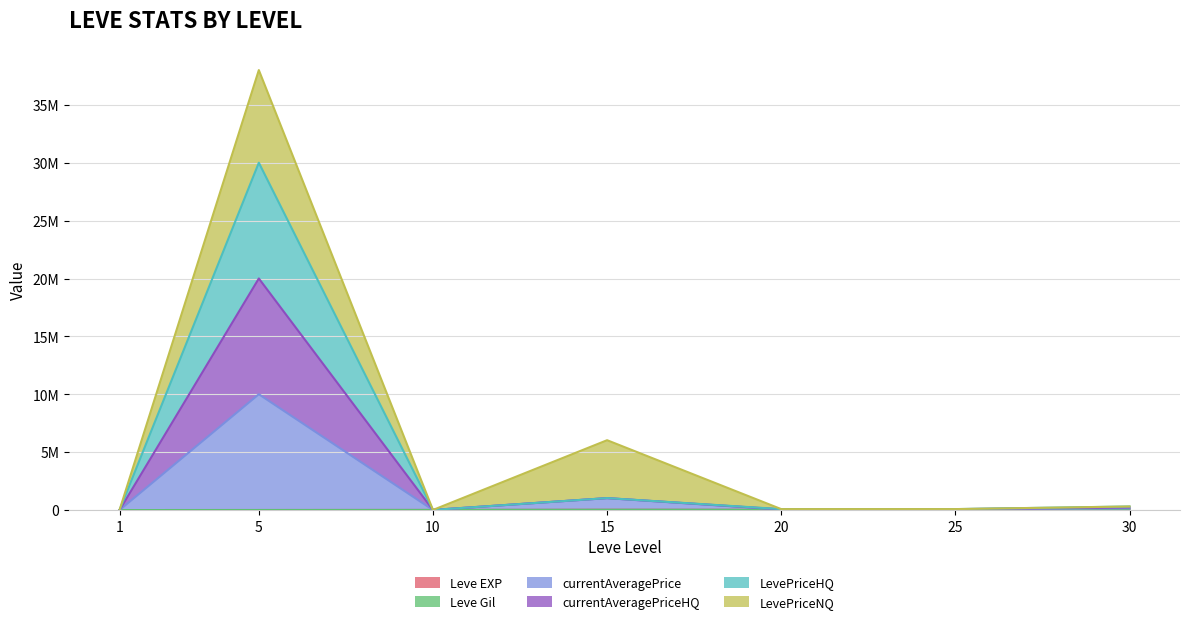

What is the total value across all series at 15?

3116947.0